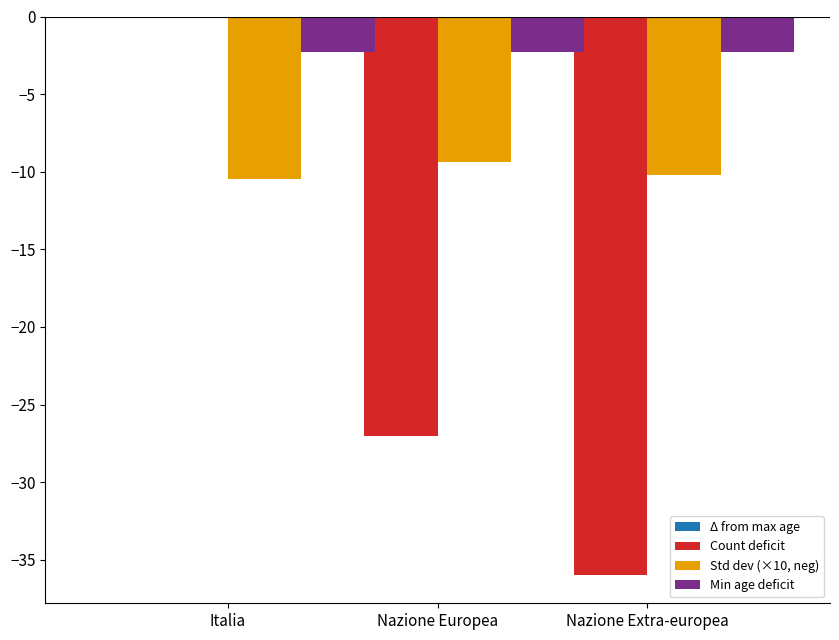

At which category is the sum across all series the highest?

Italia